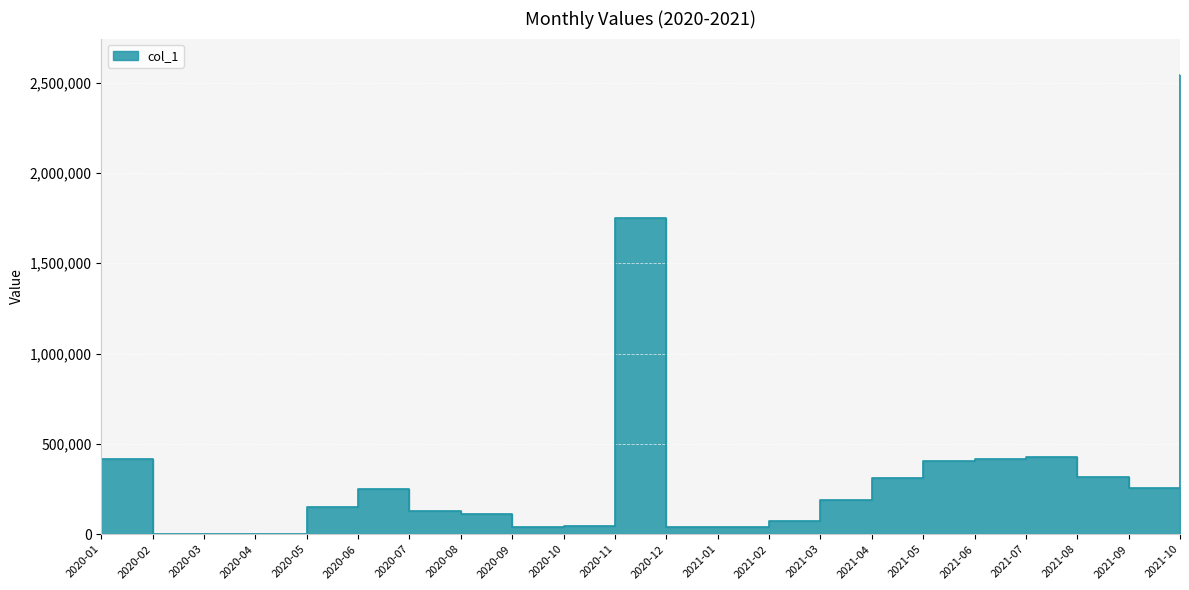

What is the average value?

360284